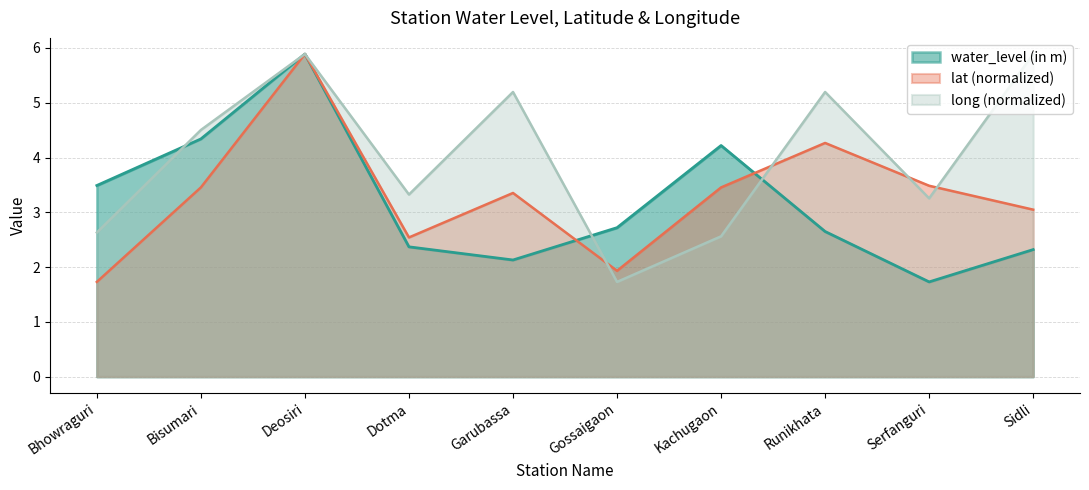

What is the difference between the lat values at Sidli and Serfanguri?

0.4